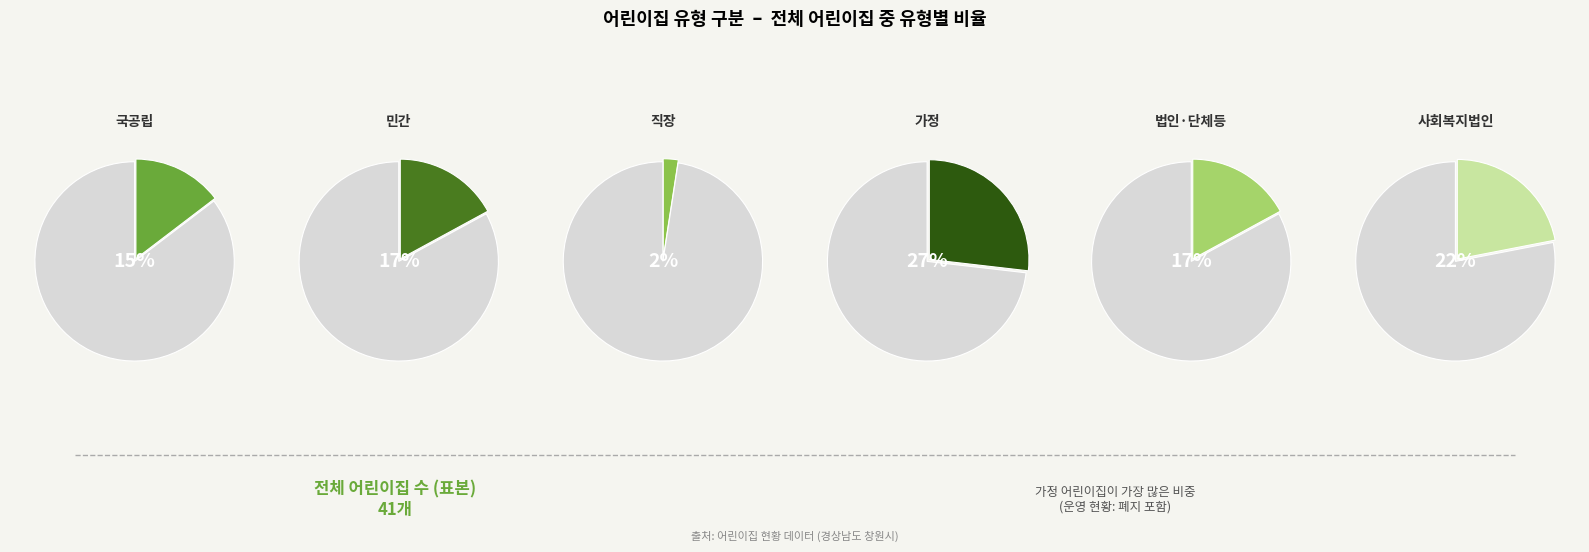

True or false: 민간 accounts for 17% of the total.

True